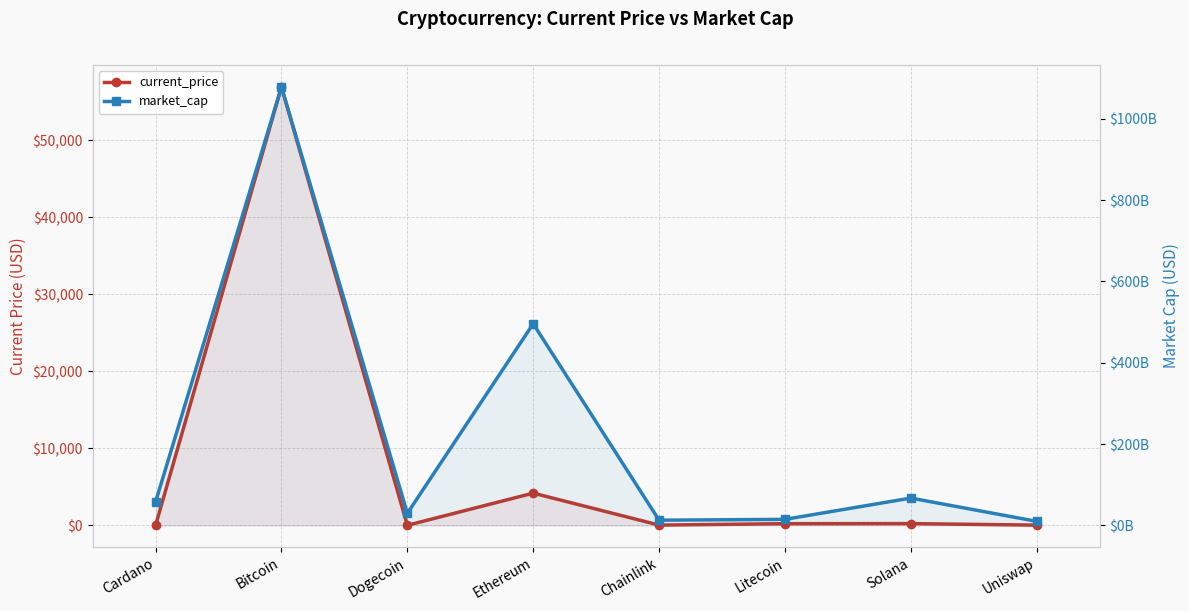

What is the average value of the market_cap series?

220660021838.4